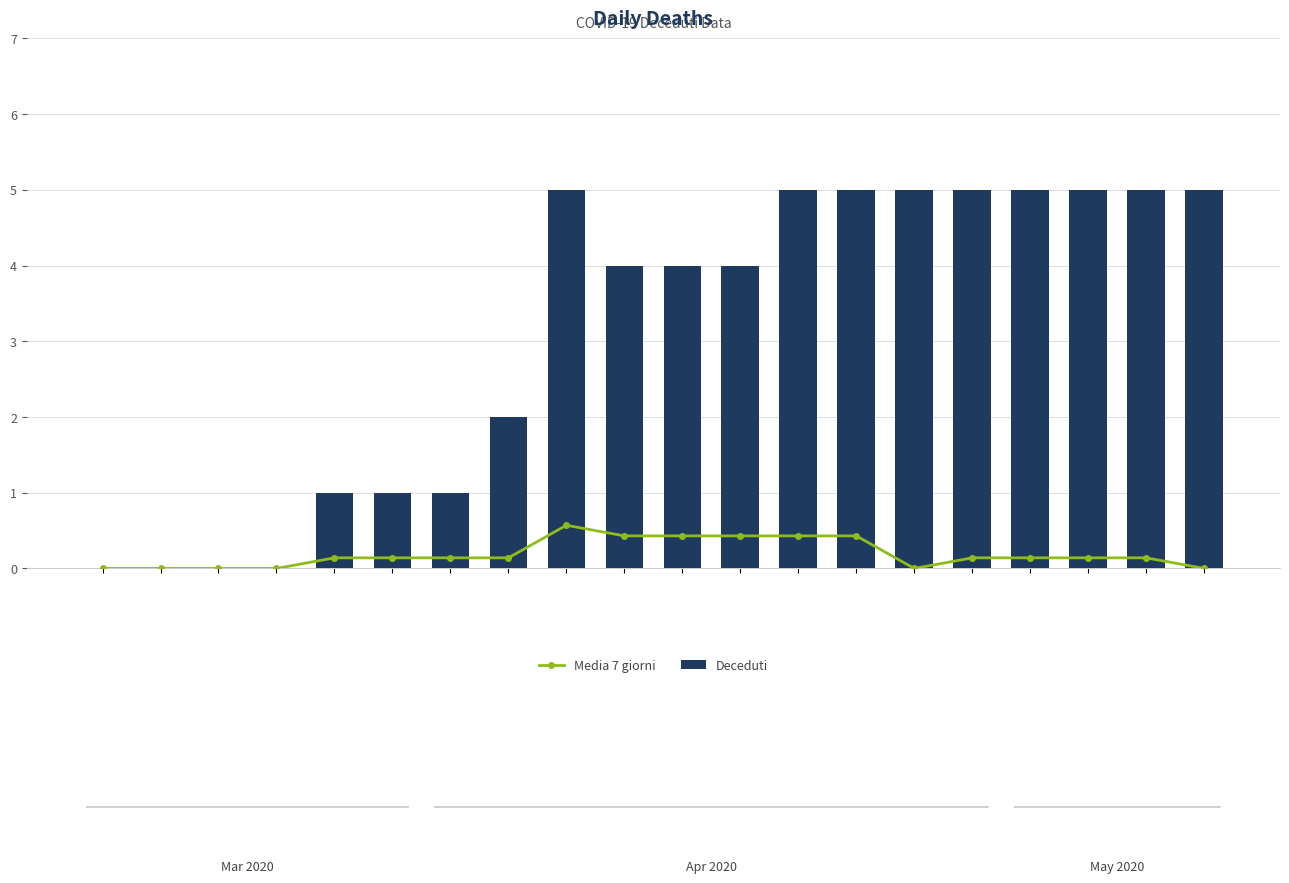

Is it true that Media 7 giorni equals 0.6 at 12?

False